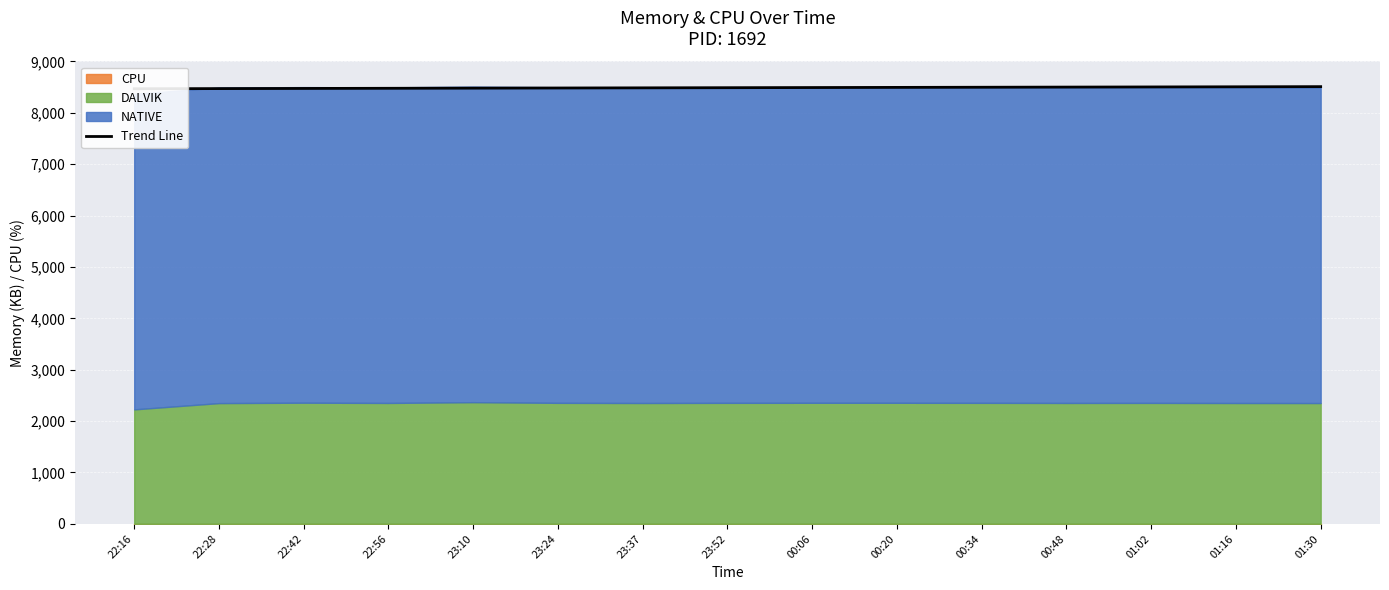

At which category does the chart reach its minimum across all series?

22:16